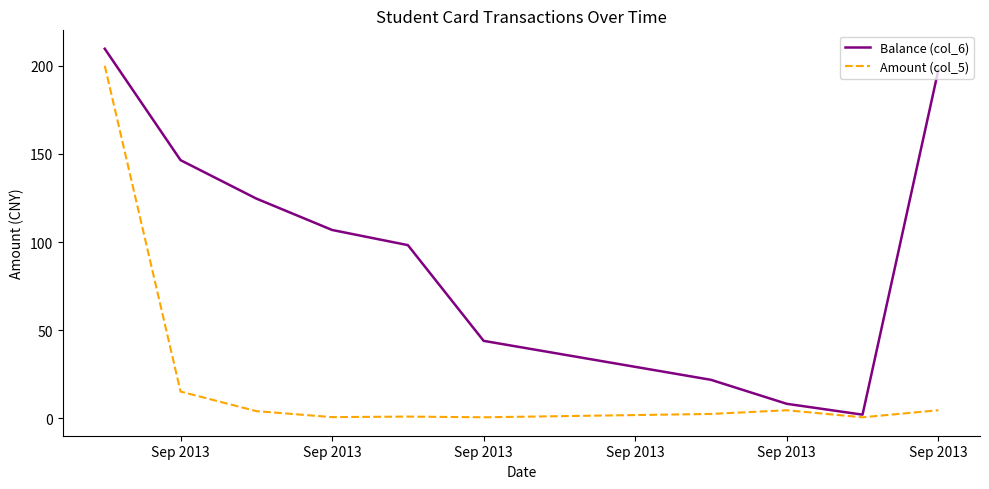

What is the highest value of the Amount (col_5) series?

200.0